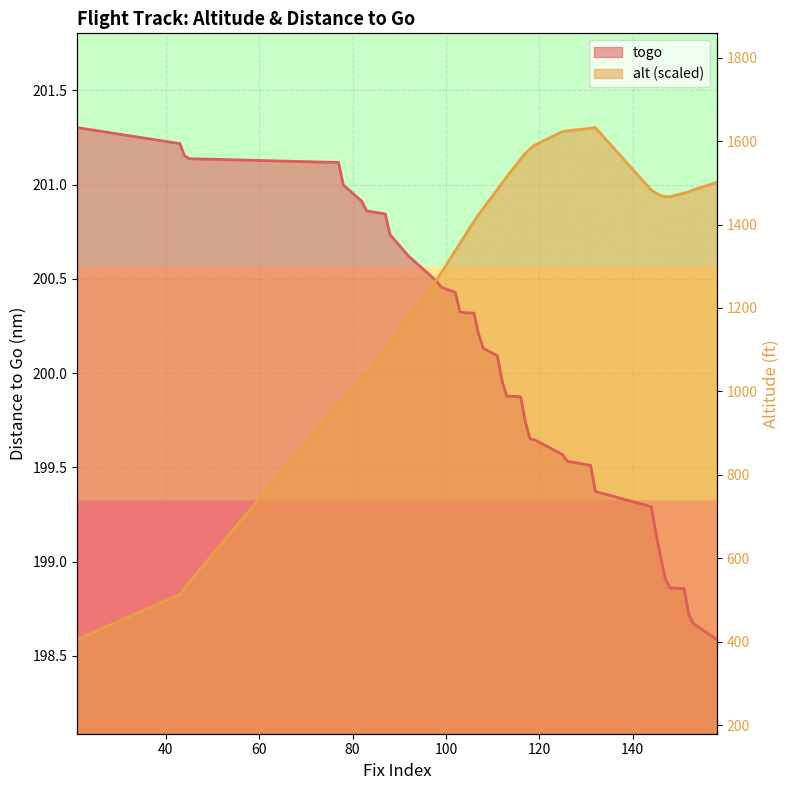

What is the total value across all series at 88?

400.9